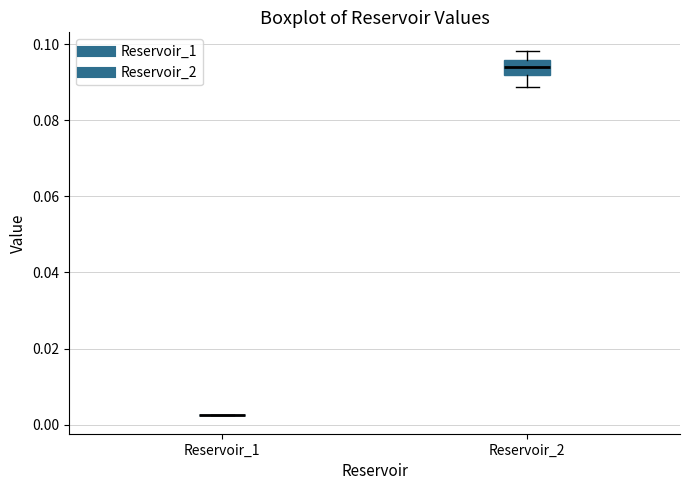

Reading left to right, read every box against the y-axis: the position of its median line, the range the box covers, and the ends of its whiskers. The values are not printed on the chart, so give them approximately, as read against the axis.

Reservoir_1: box collapsed to a line at 0.002, whiskers 0.002 to 0.002
Reservoir_2: median 0.094, box 0.092 to 0.096, whiskers 0.088 to 0.098